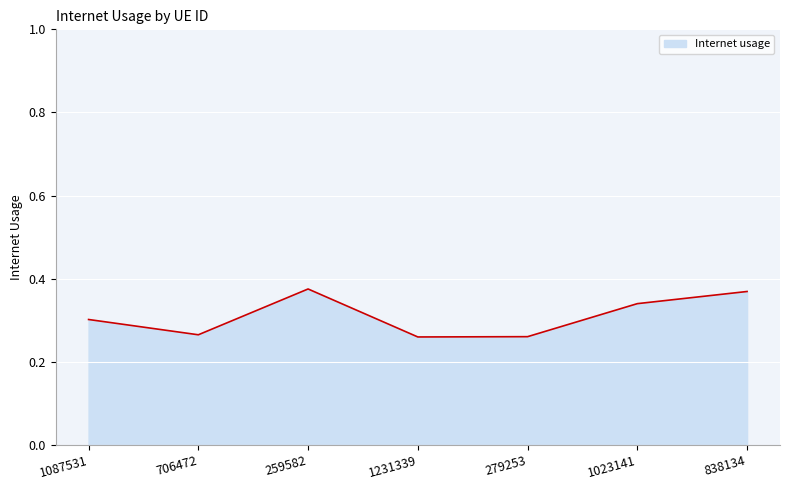

Where is the first local maximum?

259582